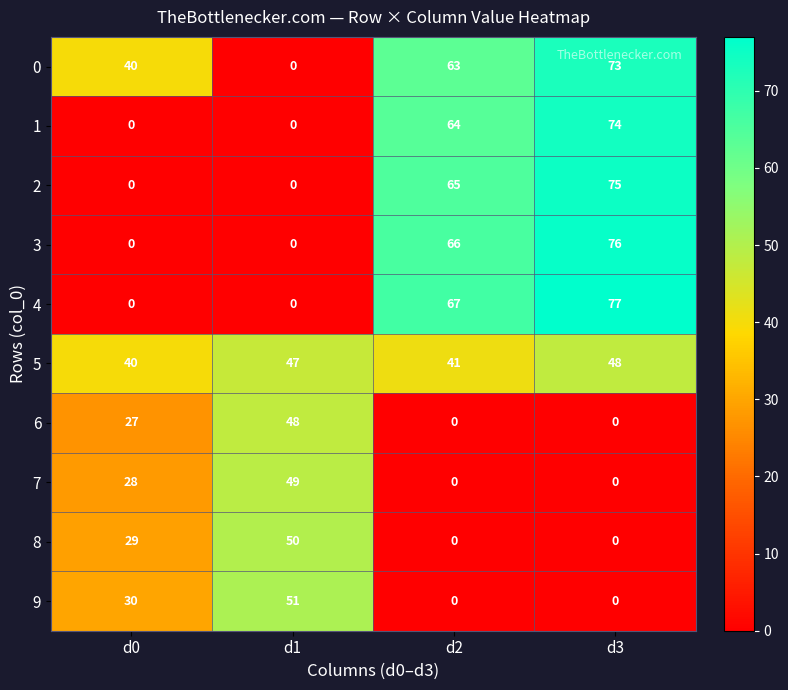

How many 8 values are between 0 and 50?

4